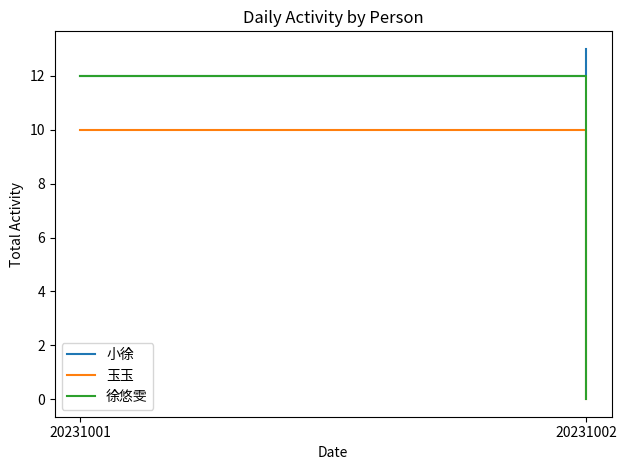

Between 20231001 and 20231002, which series saw the biggest shift?

徐悠雯